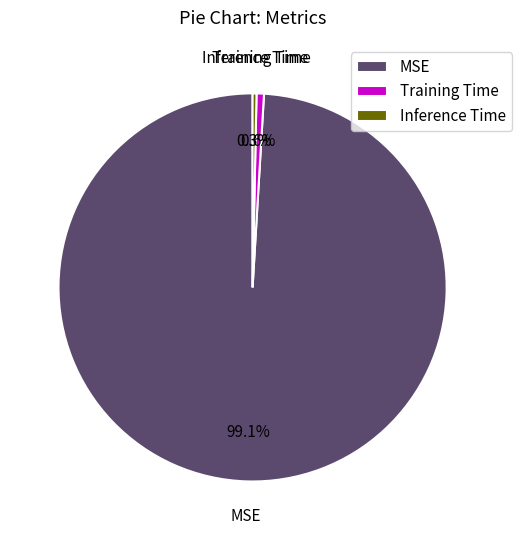

What is the largest slice in the pie chart?

MSE